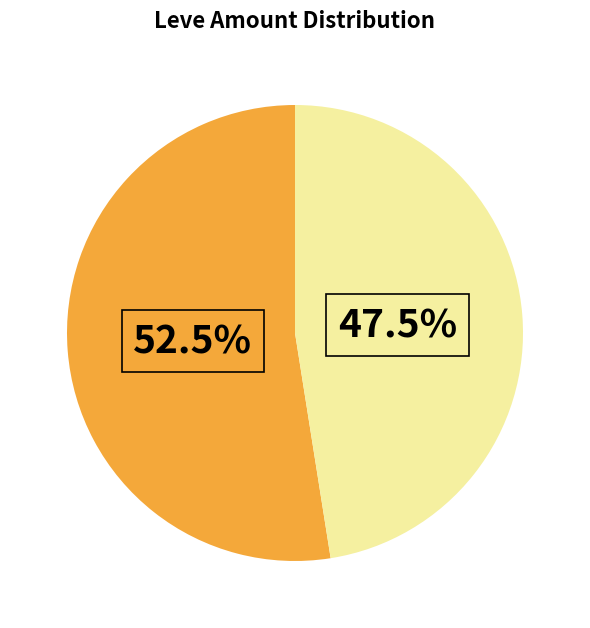

Is there any slice that represents more than half of the pie?

Yes